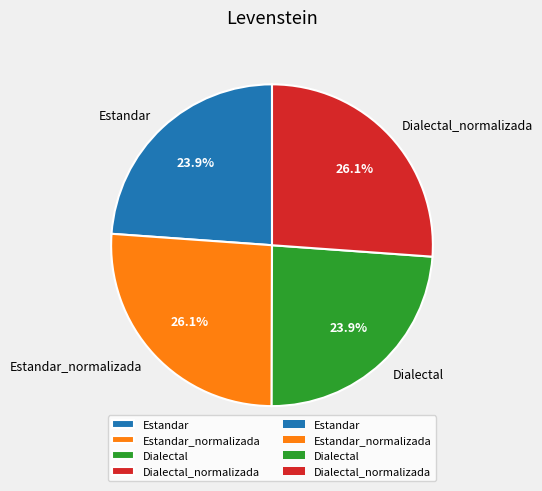

Is there a majority slice in this chart?

No